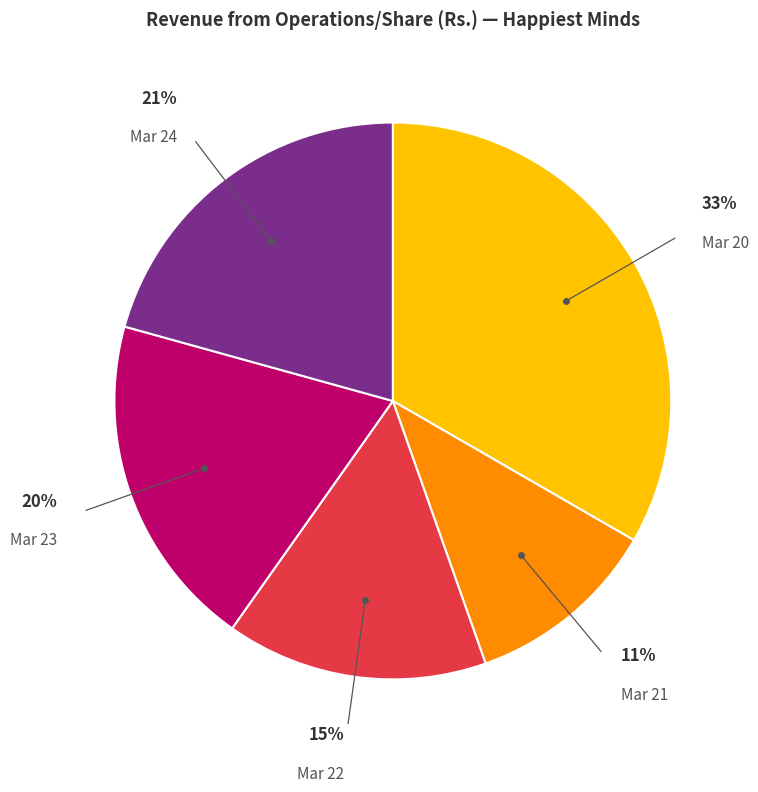

Does any single category account for the majority?

No